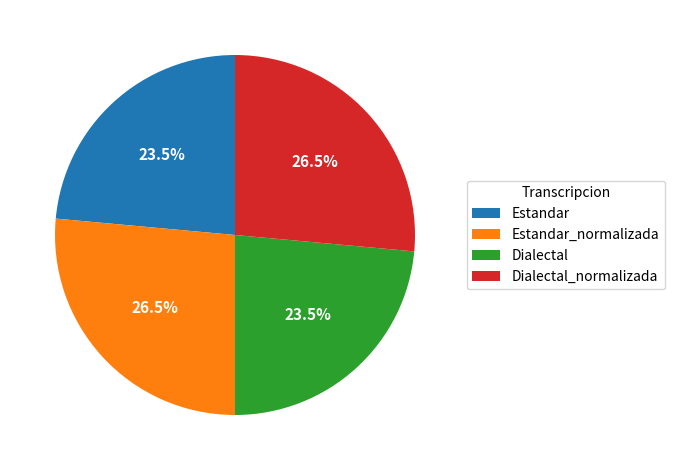

Does Dialectal_normalizada represent more than half of the total?

No